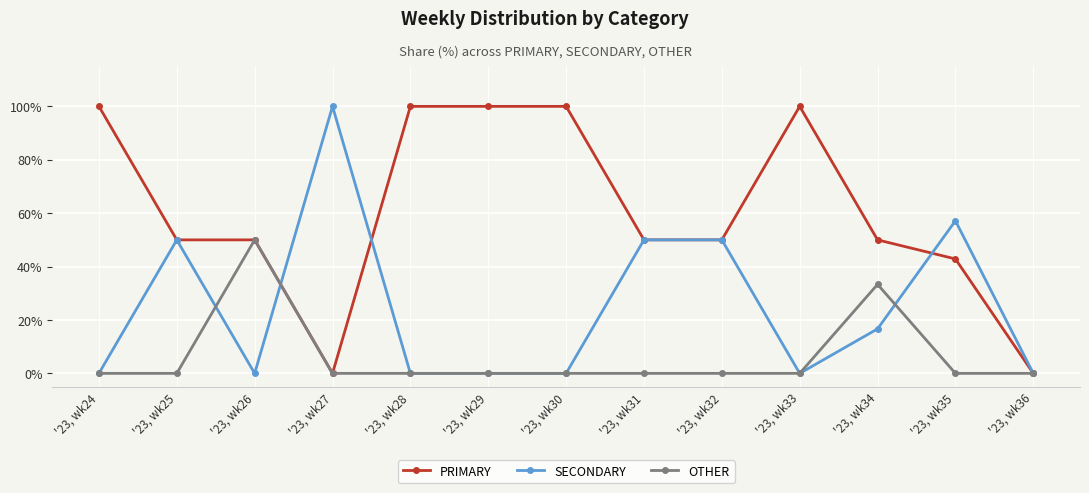

In OTHER, how many points are higher than both neighbors (excluding endpoints)?

2